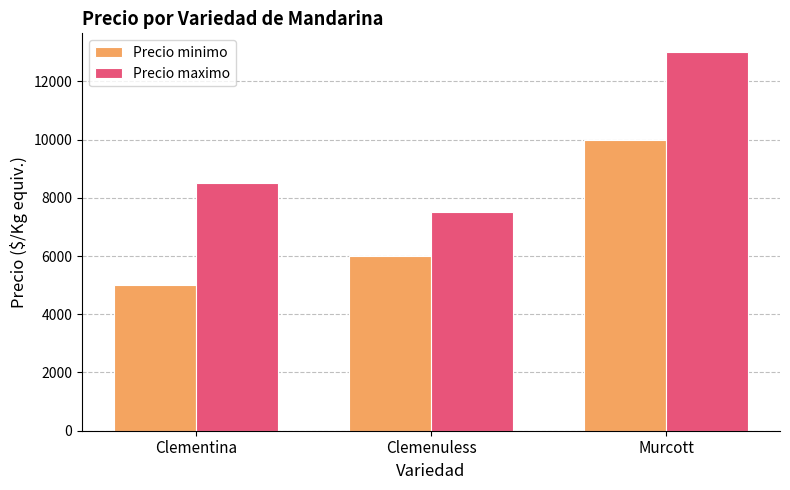

Which series has the widest spread of values?

Precio maximo